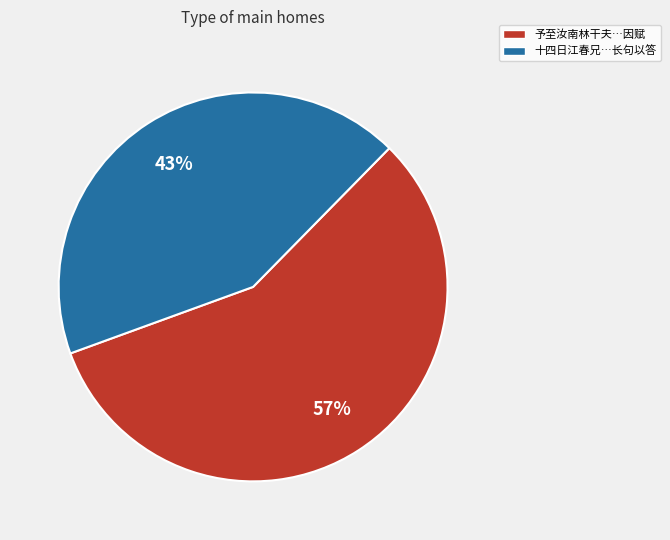

Which has a higher value, 予至汝南林干夫…因赋 or 十四日江春兄…长句以答?

予至汝南林干夫…因赋